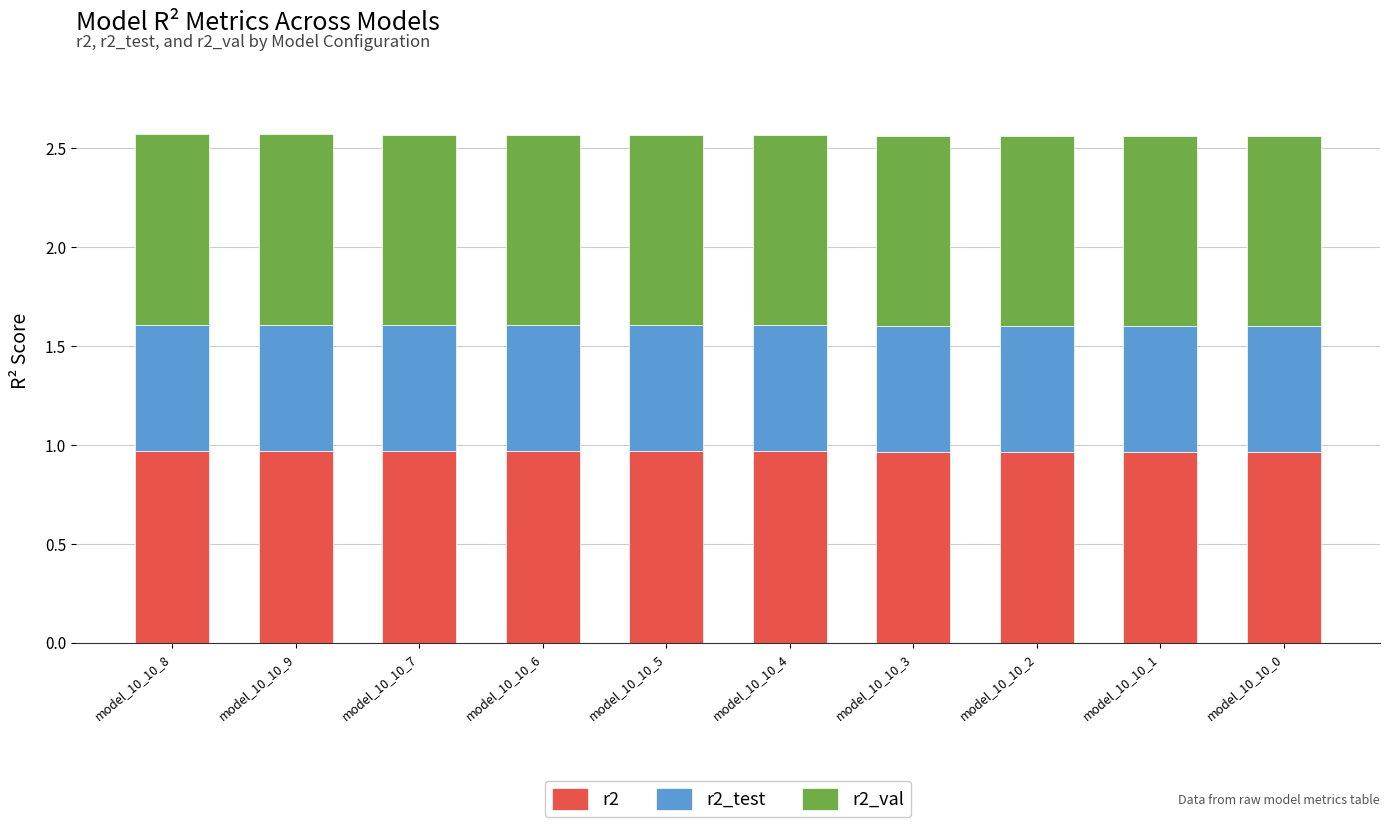

What is the total value across all series at model_10_10_6?

2.6